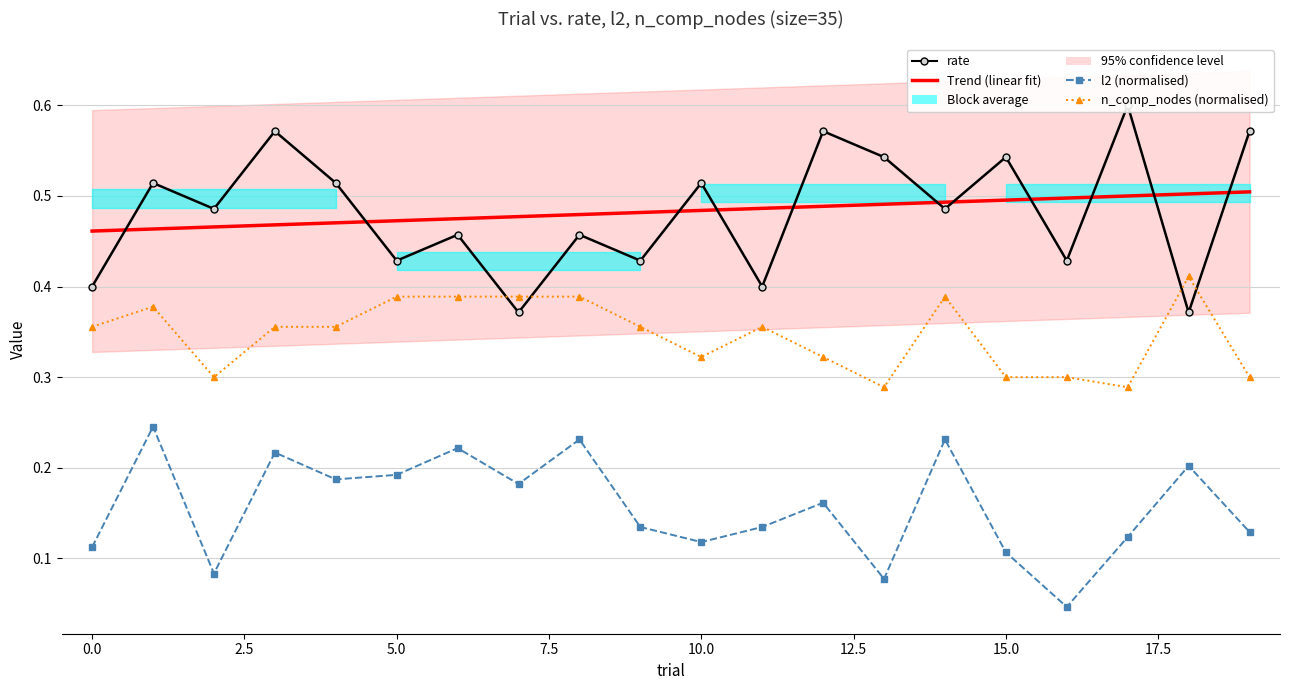

What is the difference between the second highest and second lowest values in the n_comp_nodes (normalised) series?

0.1